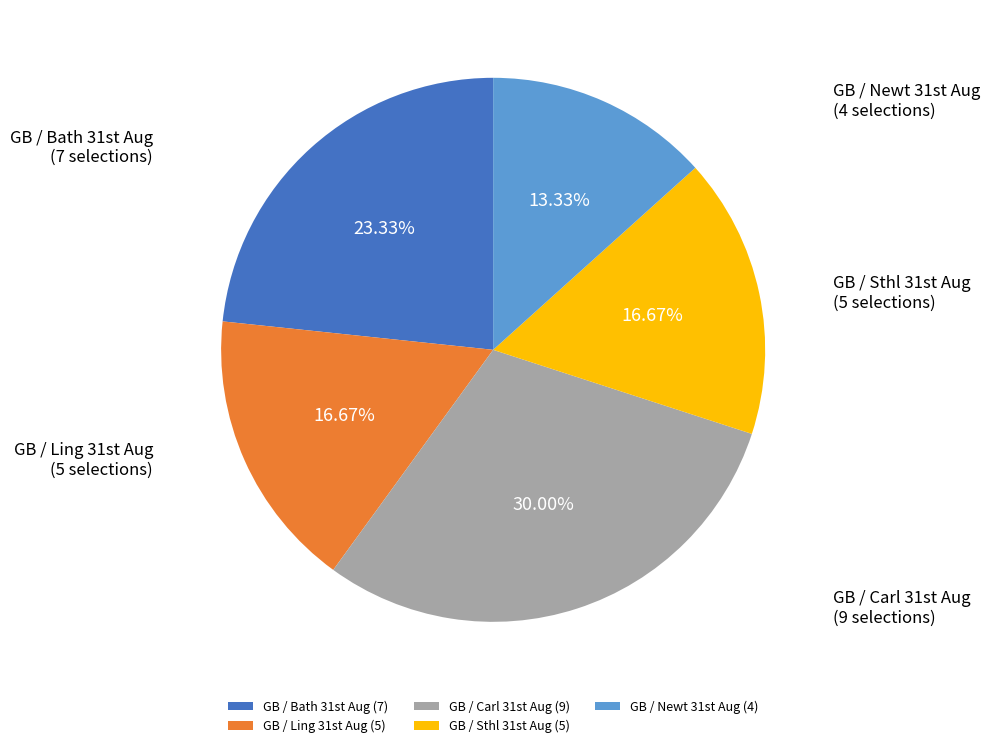

To the nearest percent, what is the average slice percentage?

20%